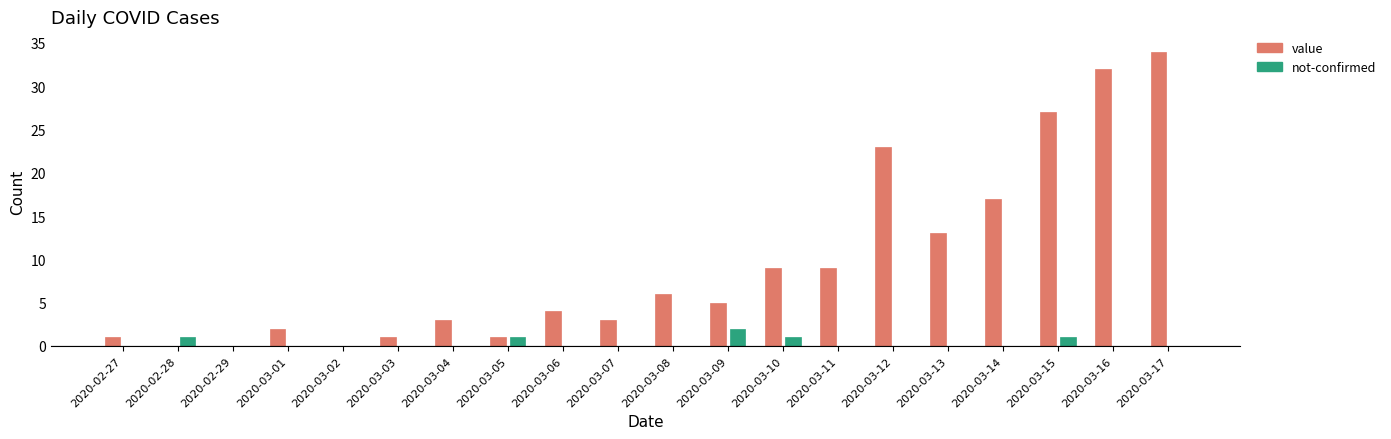

At which category is the sum across all series the highest?

2020-03-17